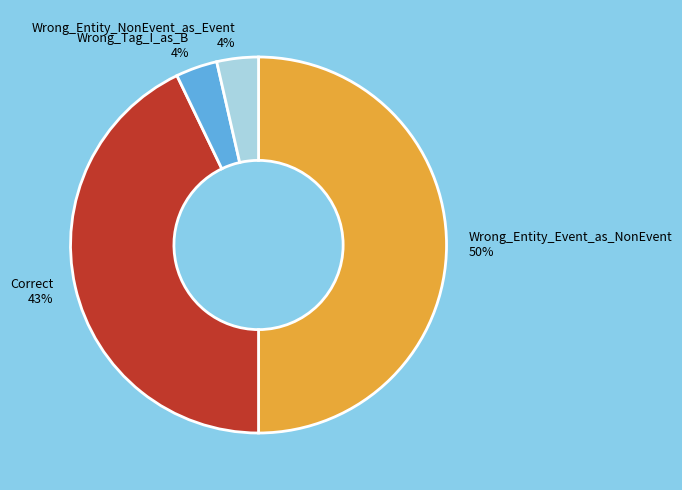

Is Correct the majority of the pie?

No